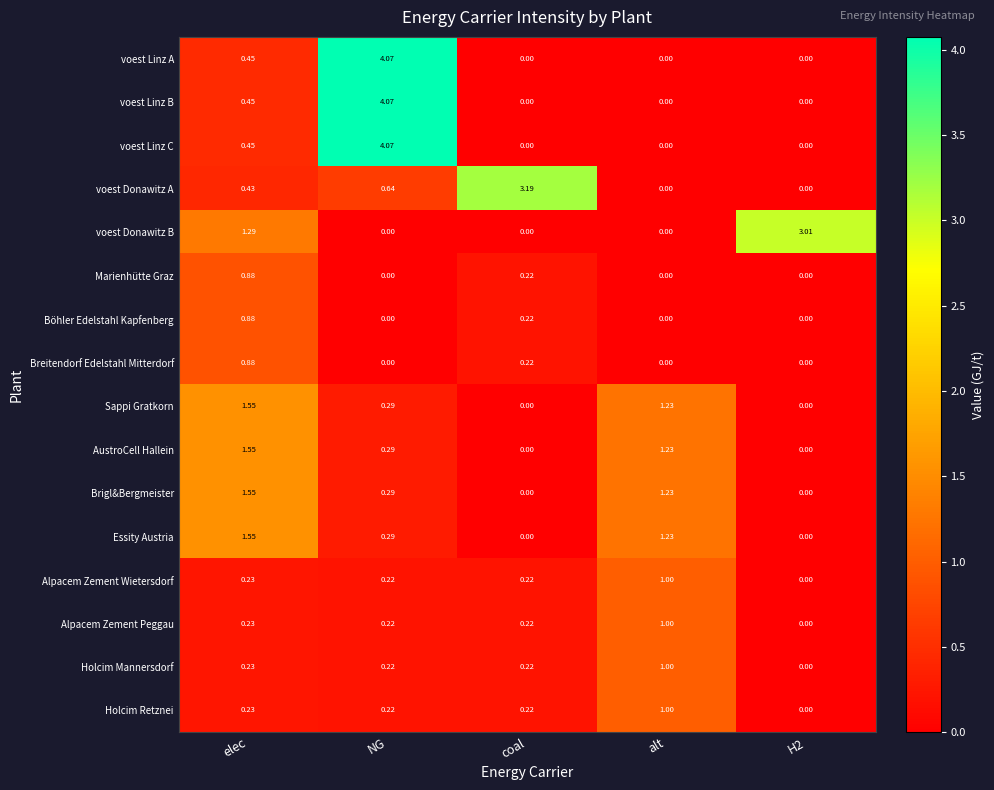

At which label does voest Linz C reach its peak?

NG